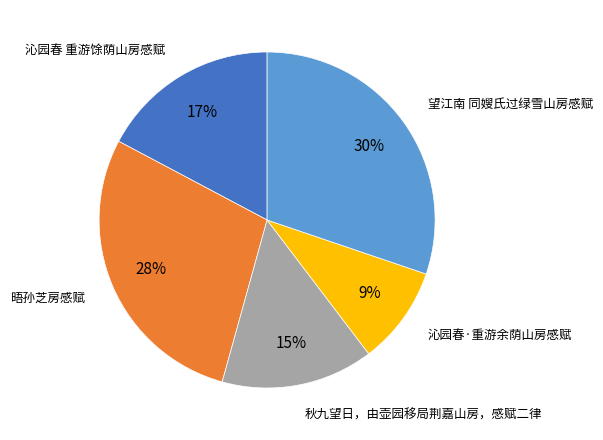

Does 望江南 同嫂氏过绿雪山房感赋 represent more than half of the total?

No